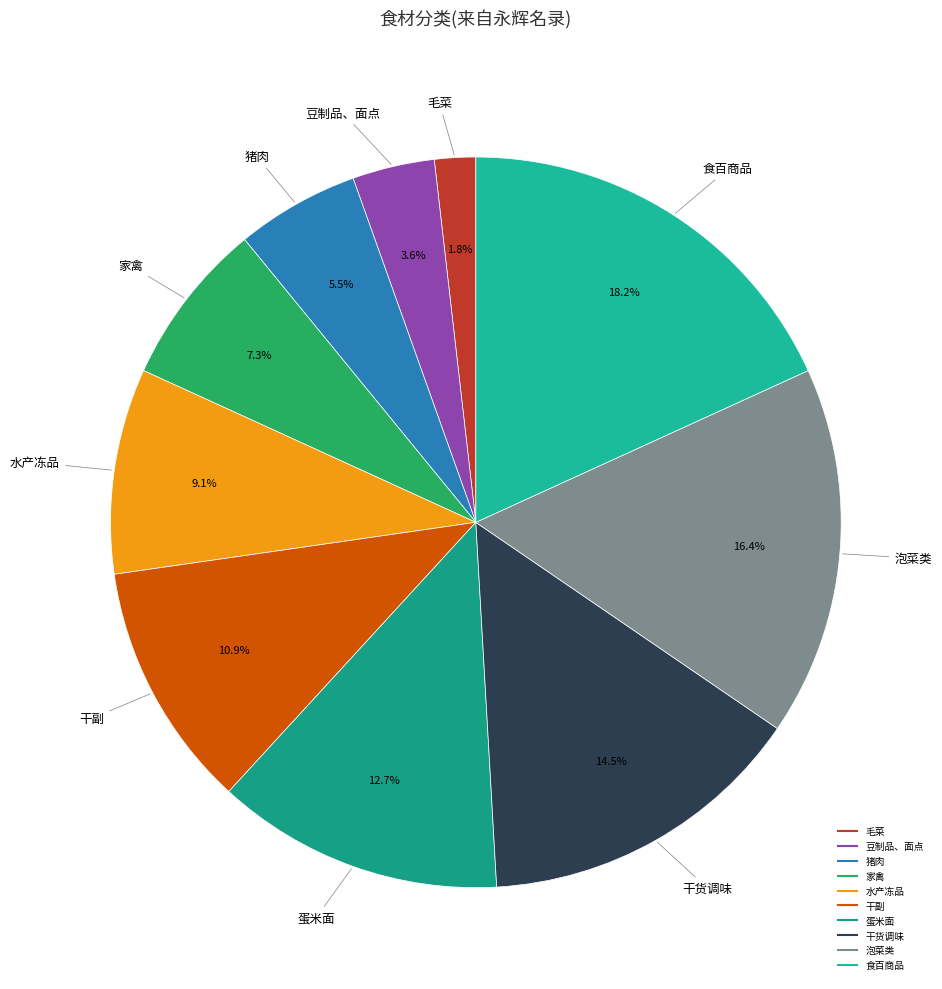

What percentage is NOT represented by 毛菜?

98.2%